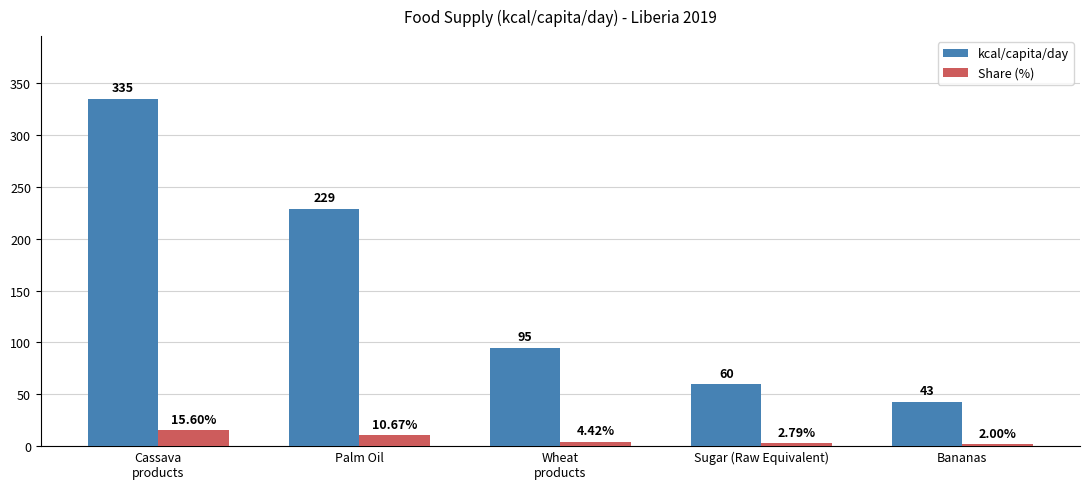

Does the chart contain stacked bars?

No